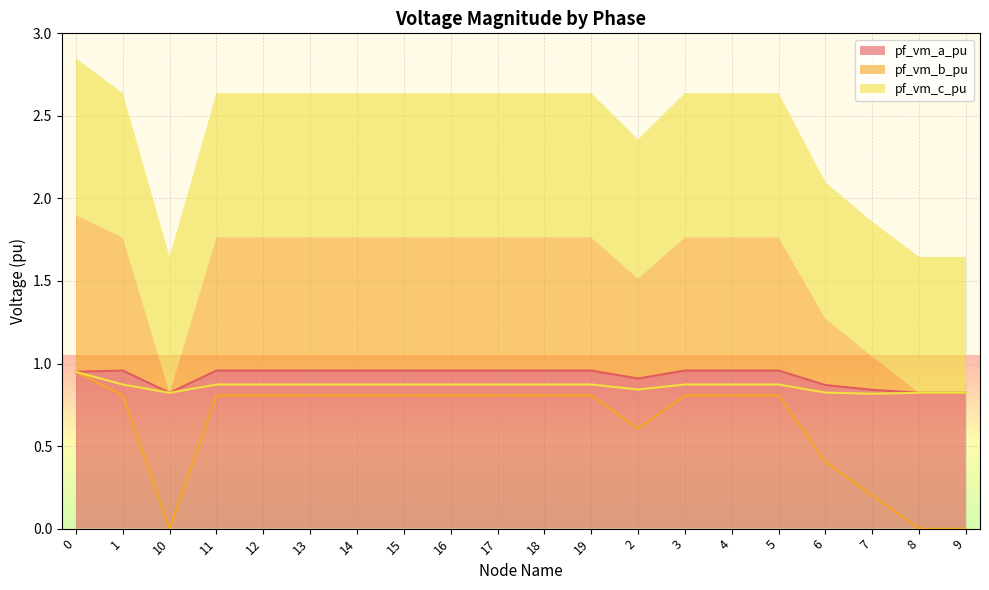

Between which two adjacent categories do pf_vm_c_pu and pf_vm_a_pu first intersect?

1 and 10